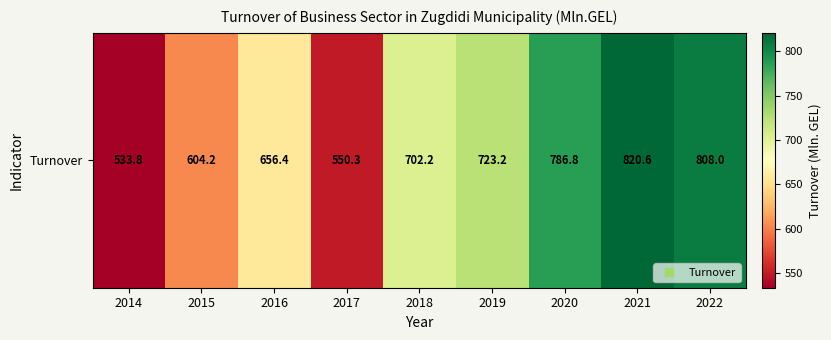

What is the difference between the values at 2020 and 2016?

130.4